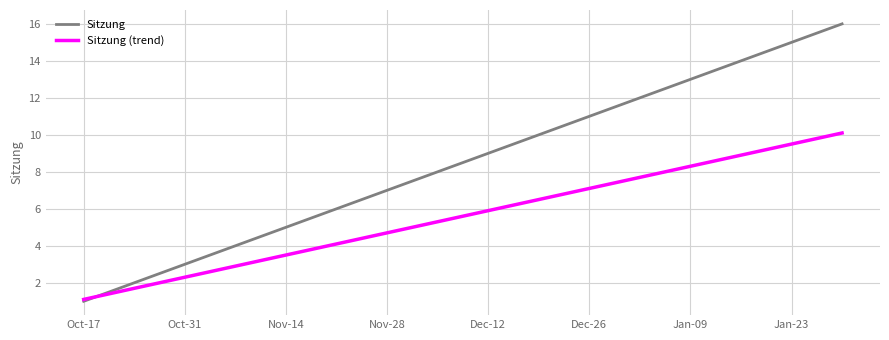

Which series has the widest spread of values?

Sitzung